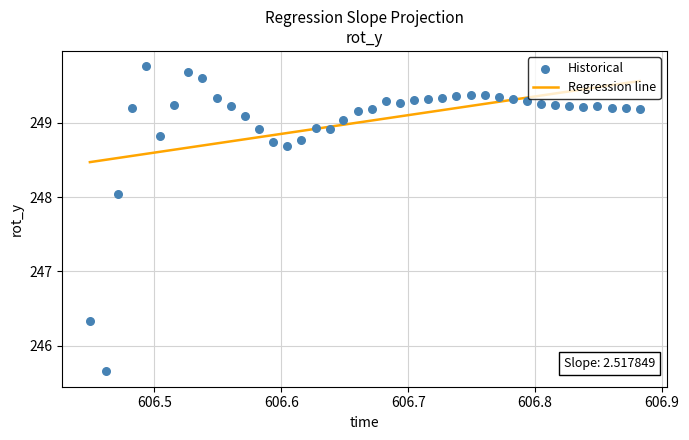

What Y value in the scatter plot is closest to 247?

246.3